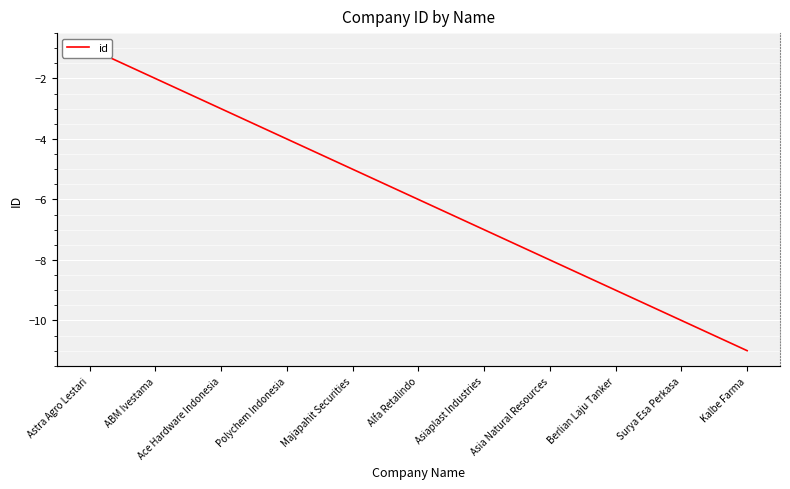

Reading right to left, what are all the values shown in this chart?

-11	-10	-9	-8	-7	-6	-5	-4	-3	-2	-1